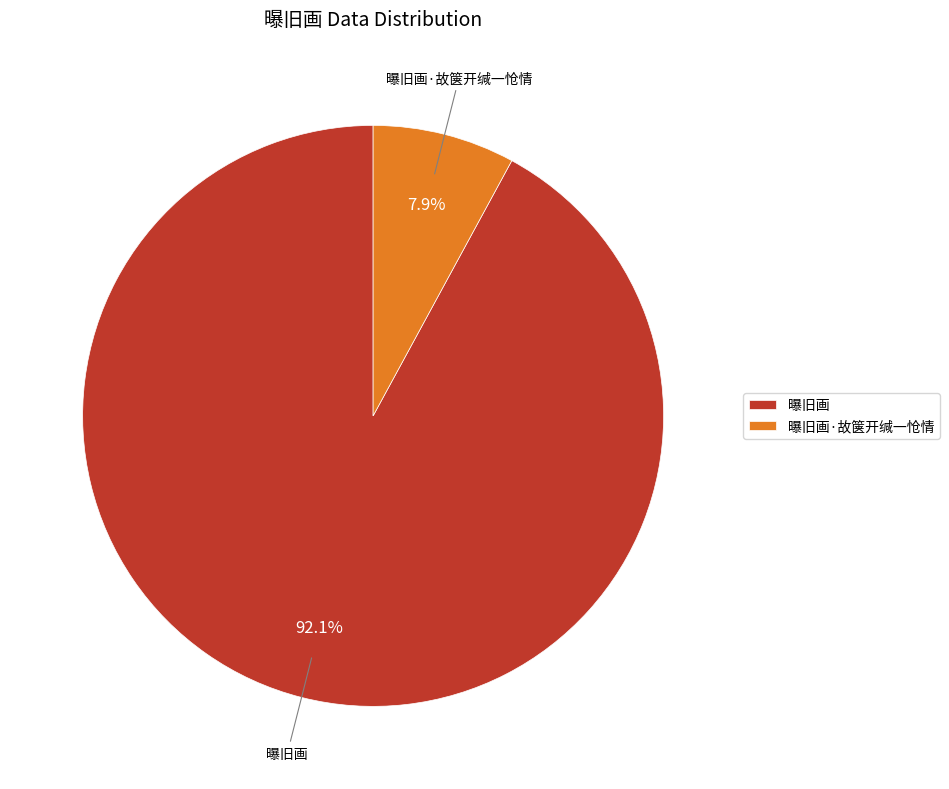

Which category has the smallest portion of the pie?

曝旧画·故箧开缄一怆情